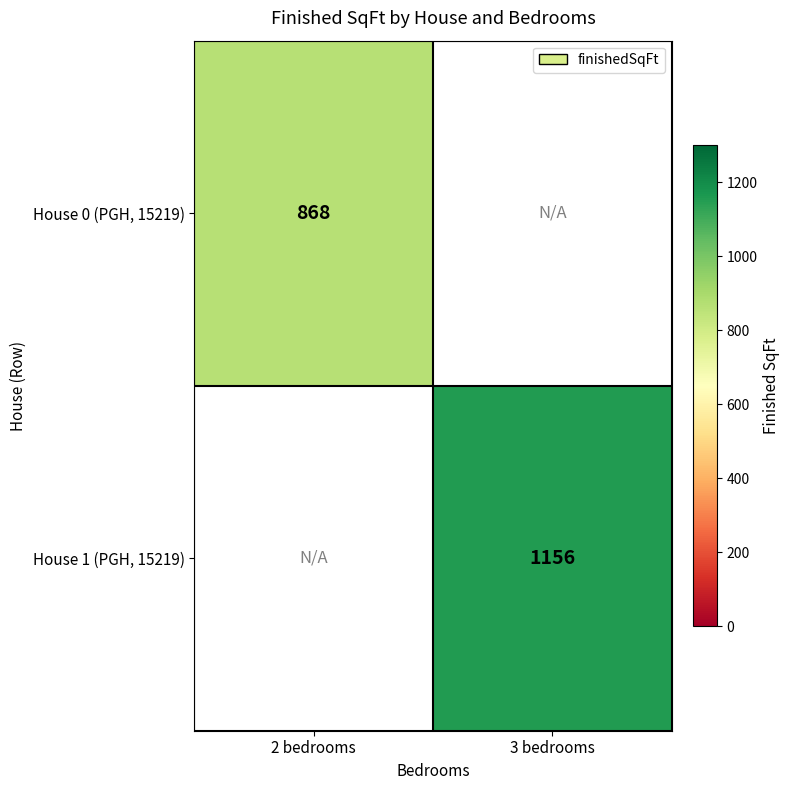

True or false: House 1 (PGH, 15219) has a value of 2003 at 3 bedrooms.

False